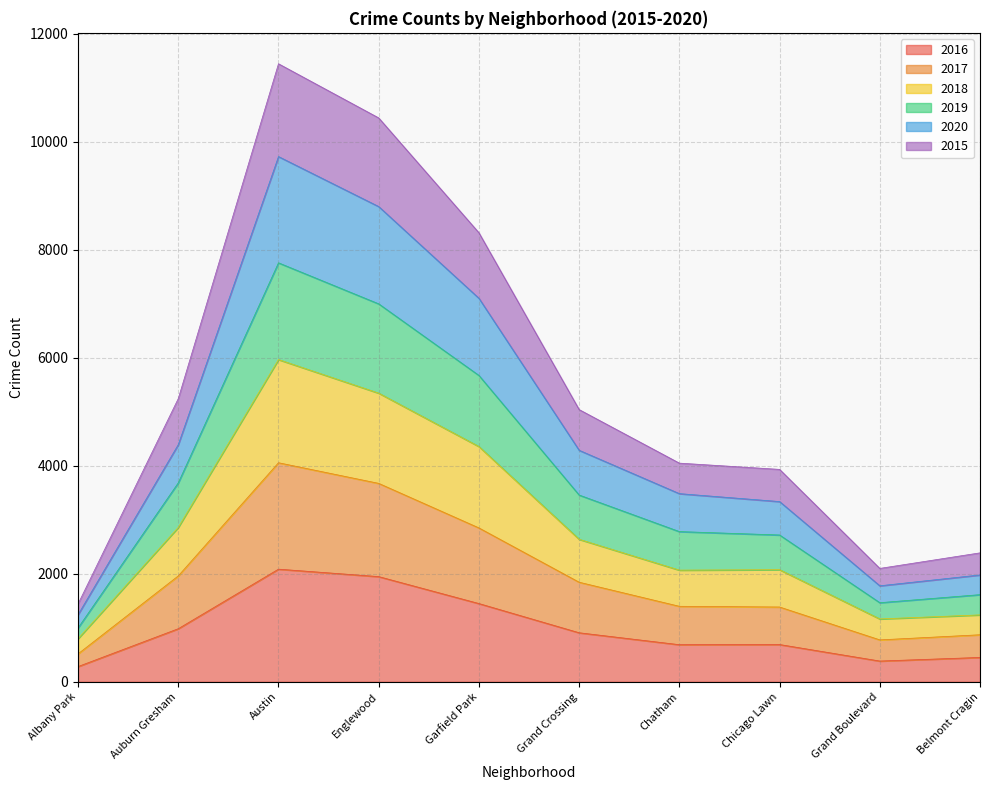

What is the total value across all series at Chicago Lawn?

3934